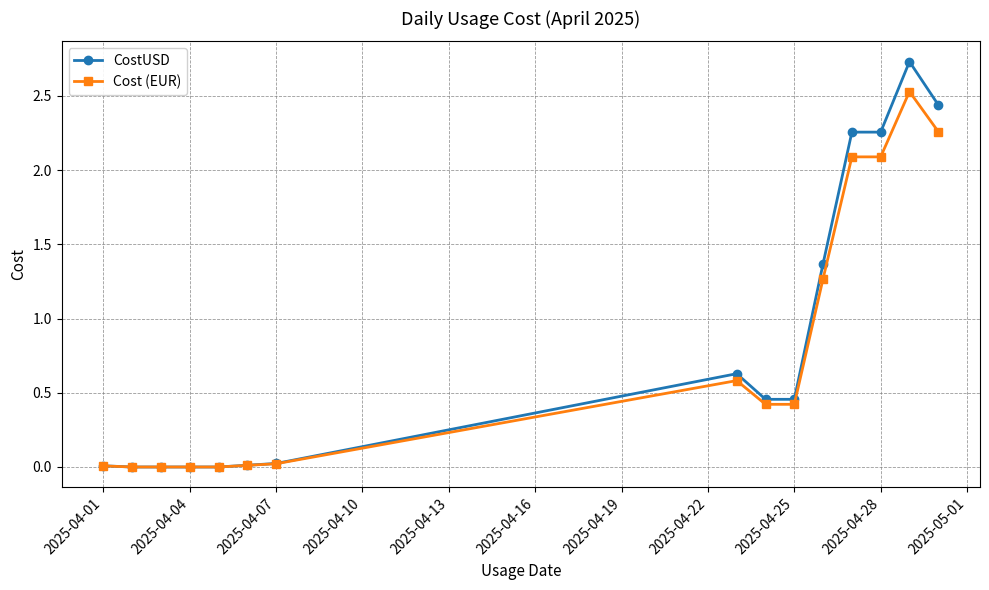

At how many categories does at least one series exceed 1?

5